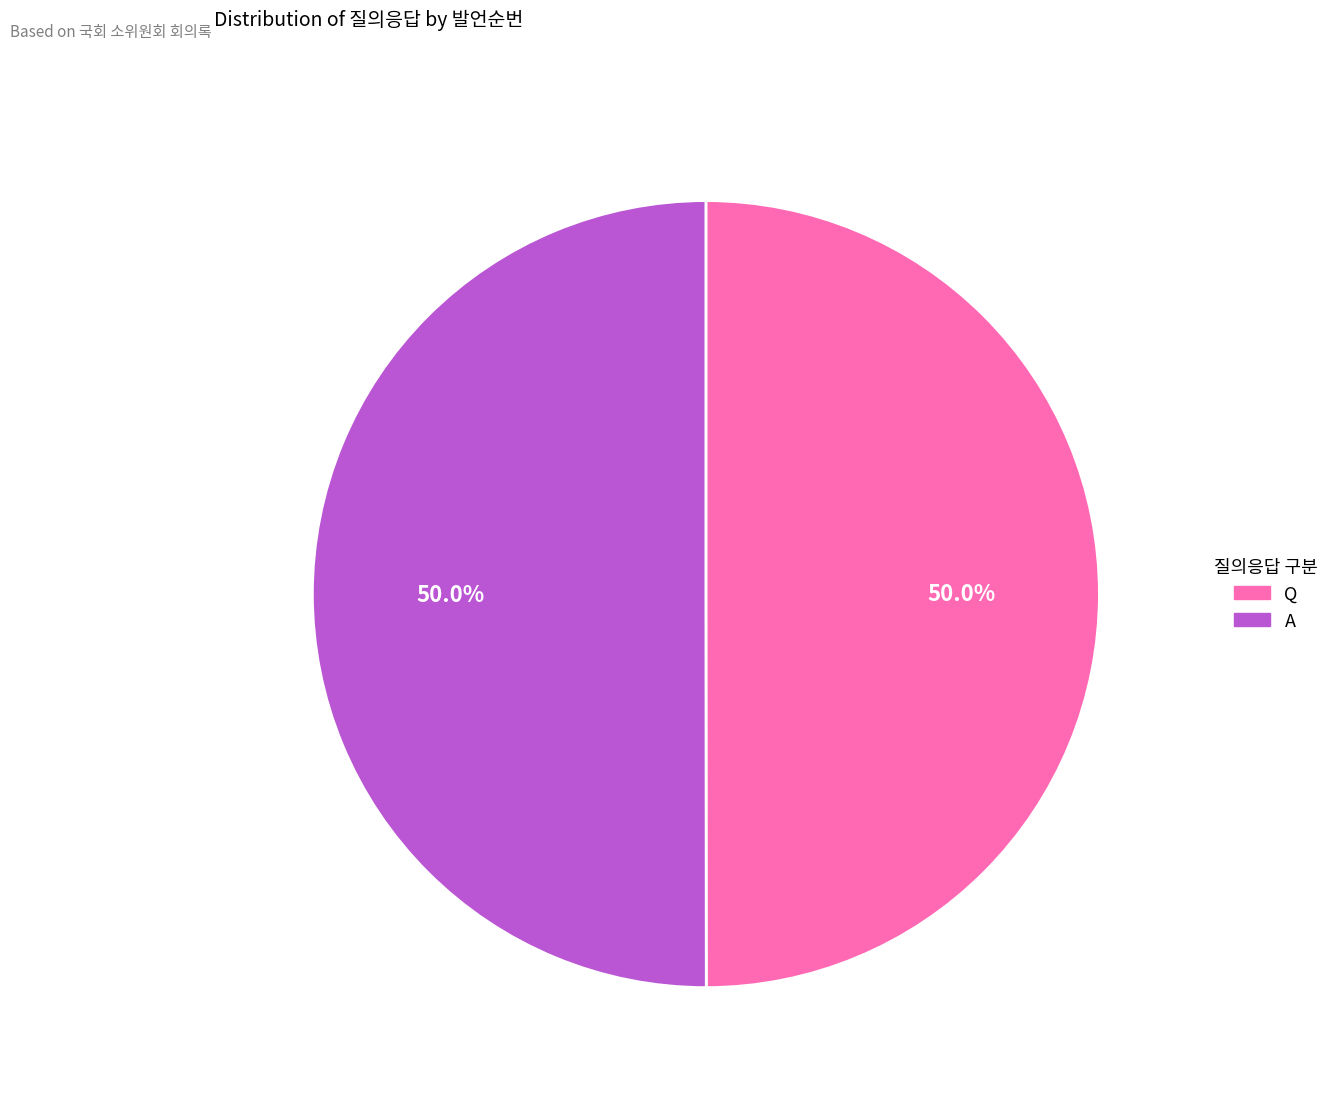

Approximately how many times larger is the value at Q compared to A?

1.0